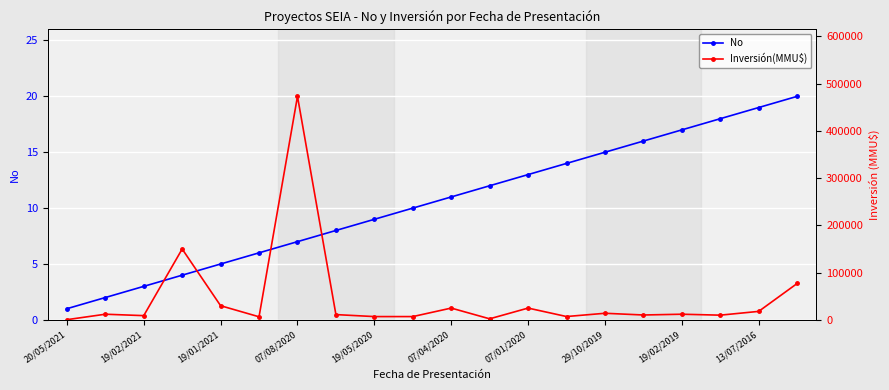

The No series shows 13 at 19/05/2020. True or false?

False